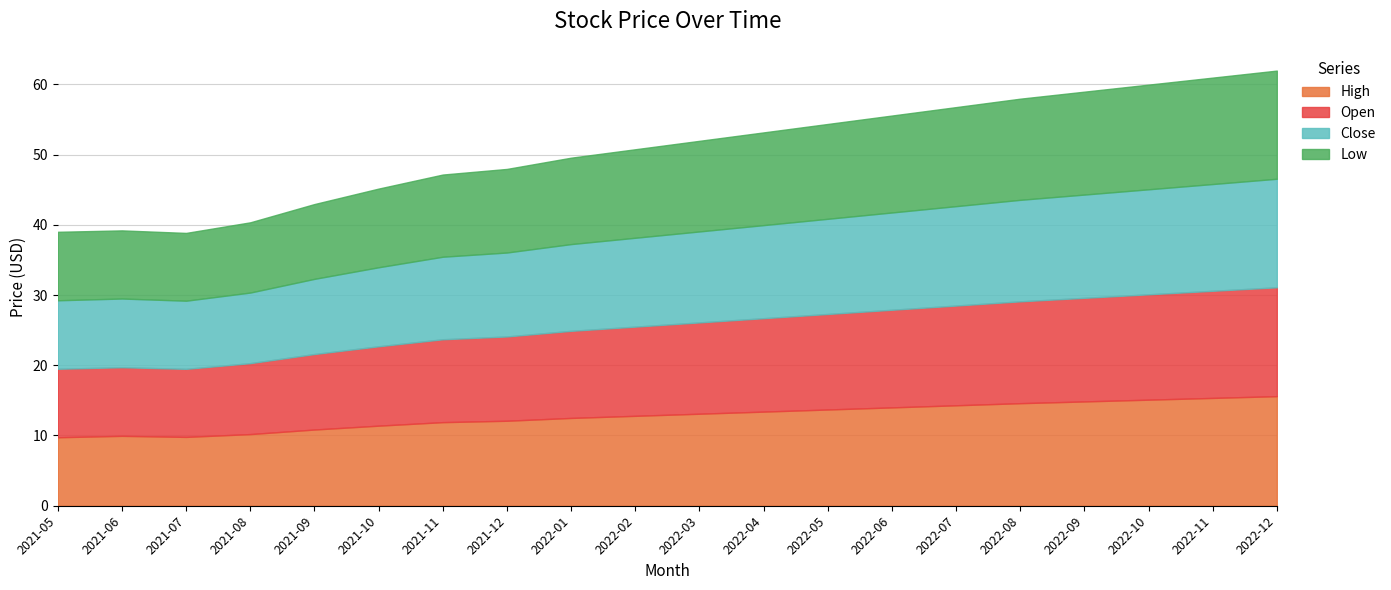

Rank the series by their maximum value, from lowest to highest.

Low, Close, Open, High